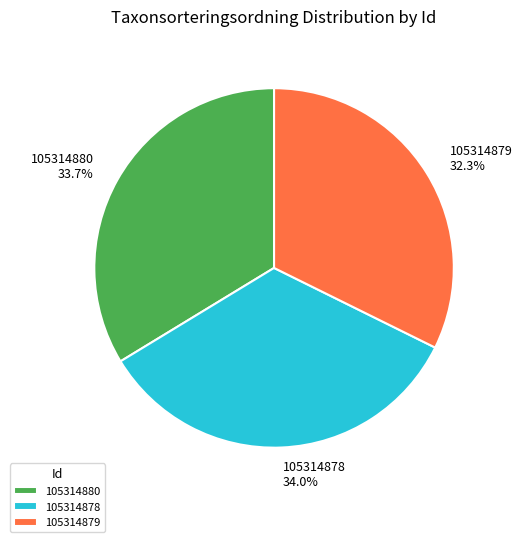

How many segments does this pie chart have?

3